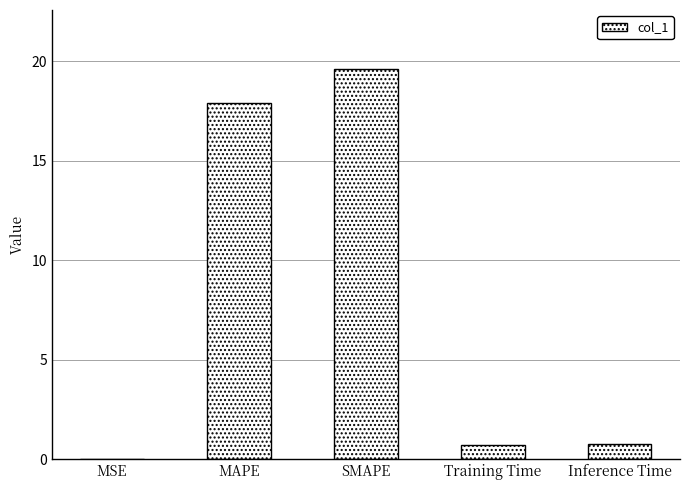

Which label corresponds to the largest value in the chart?

SMAPE